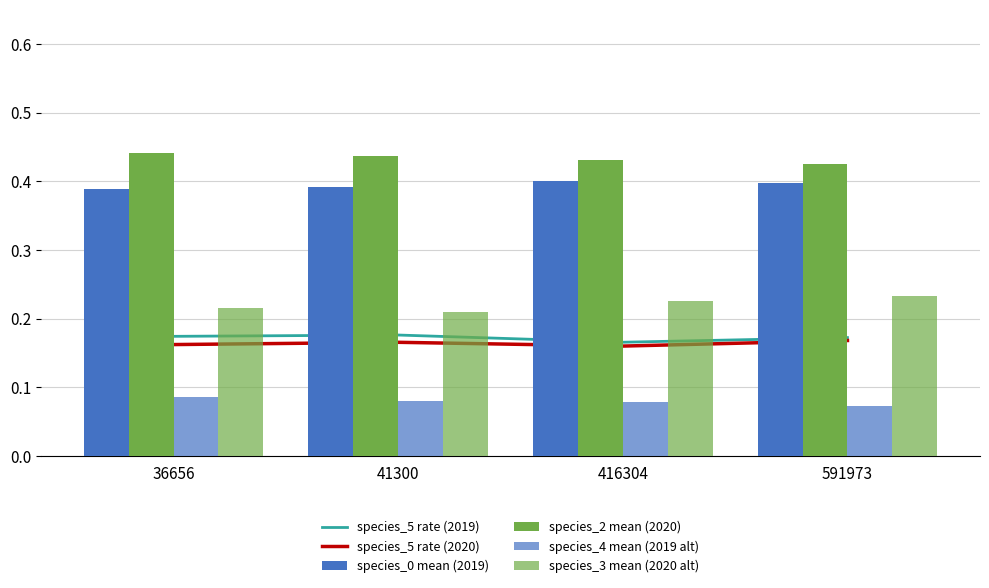

Rank the categories by species_0 mean (2019) value from lowest to highest.

36656, 41300, 591973, 416304